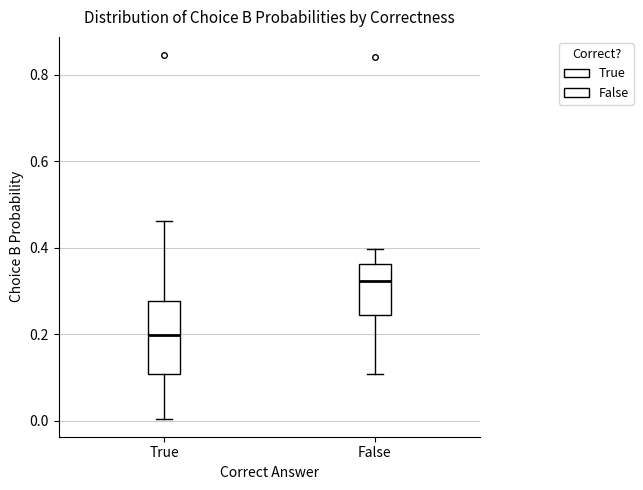

Which box is the tallest, from its lower edge to its upper edge?

True